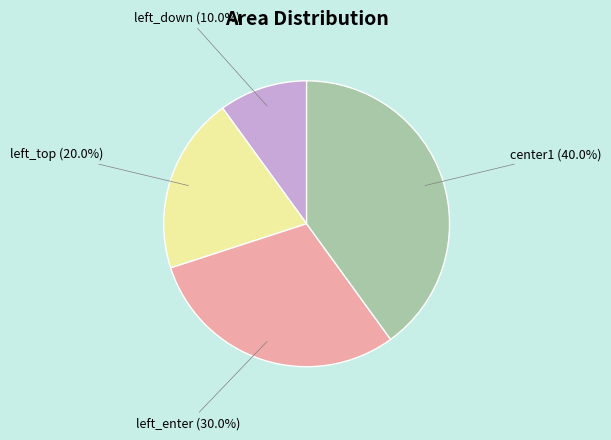

How many segments does this pie chart have?

4